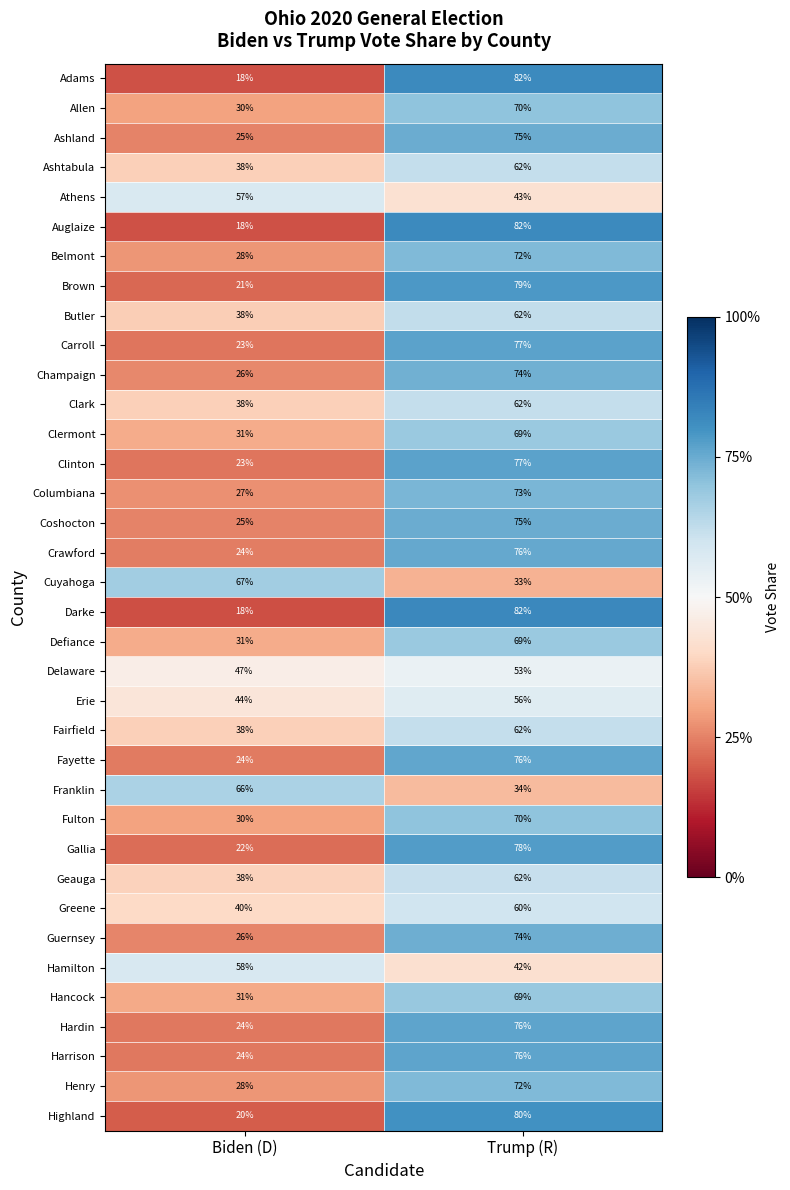

At which category does the chart reach its peak across all series?

Trump (R)